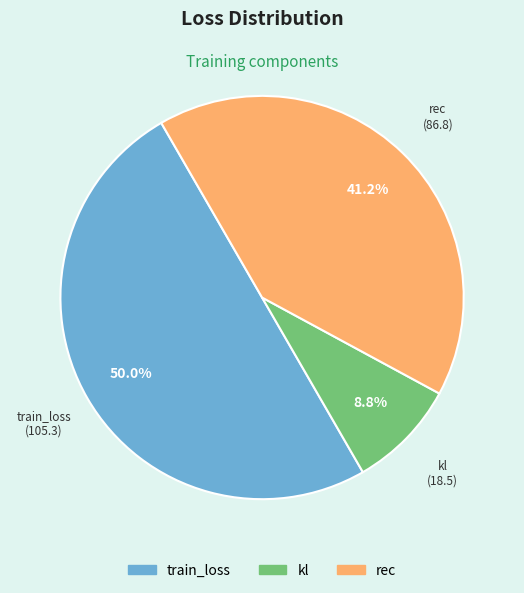

Which slice is the smallest?

kl